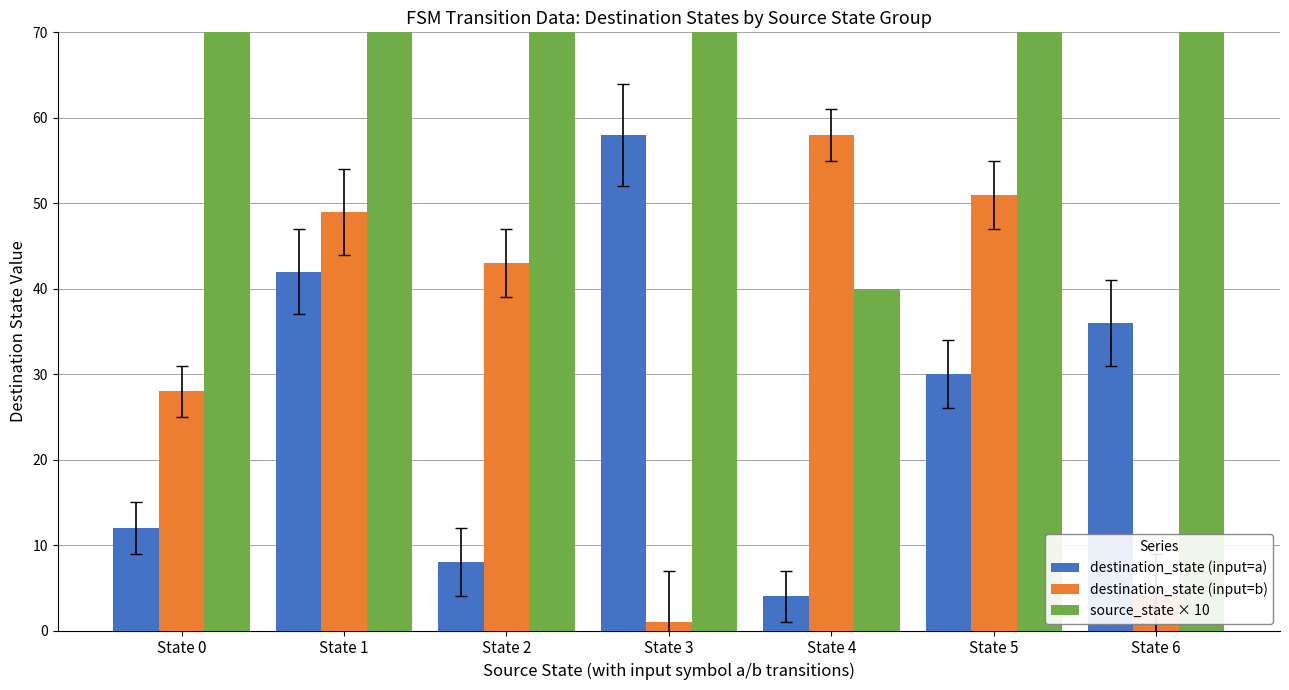

Rank the categories by destination_state (input=b) value from lowest to highest.

State 3, State 6, State 0, State 2, State 1, State 5, State 4